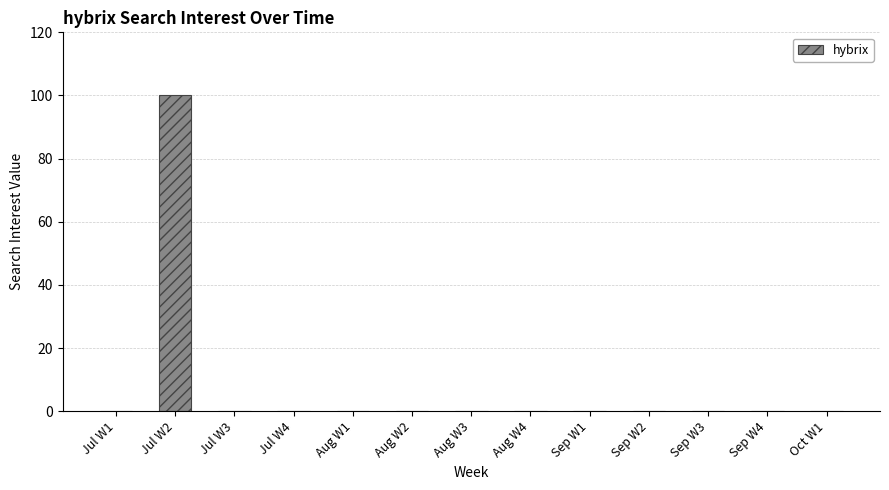

The chart shows a value of -60 at Sep W3. True or false?

False